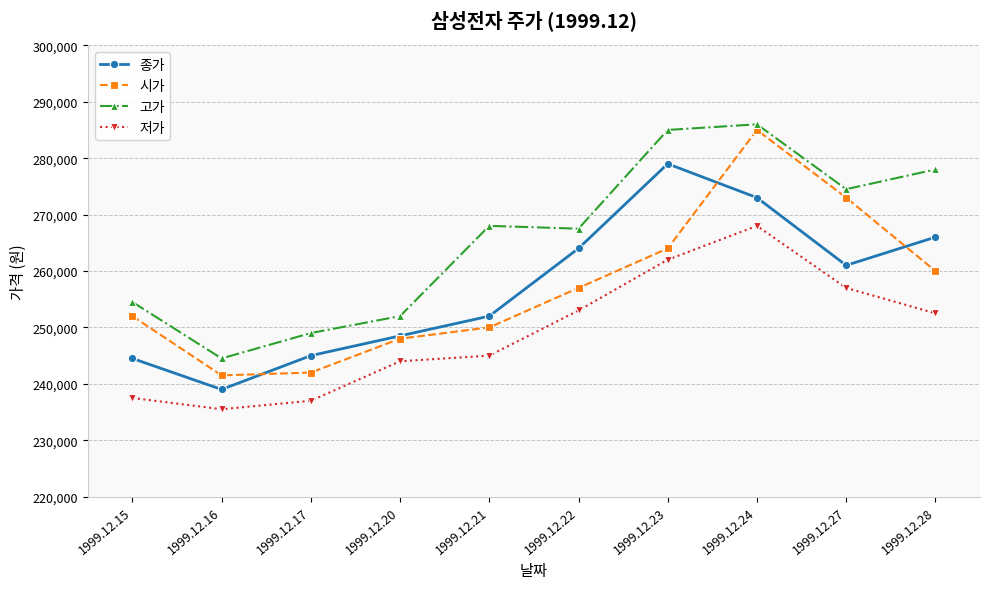

What are all the series names shown in the legend?

종가, 시가, 고가, 저가